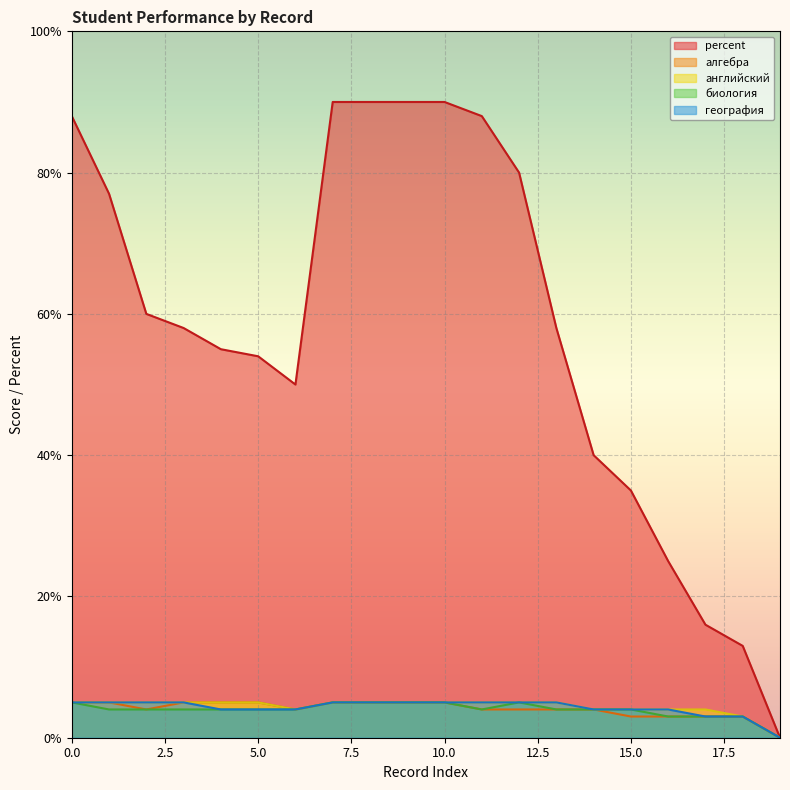

At which category does percent reach its first local valley?

6